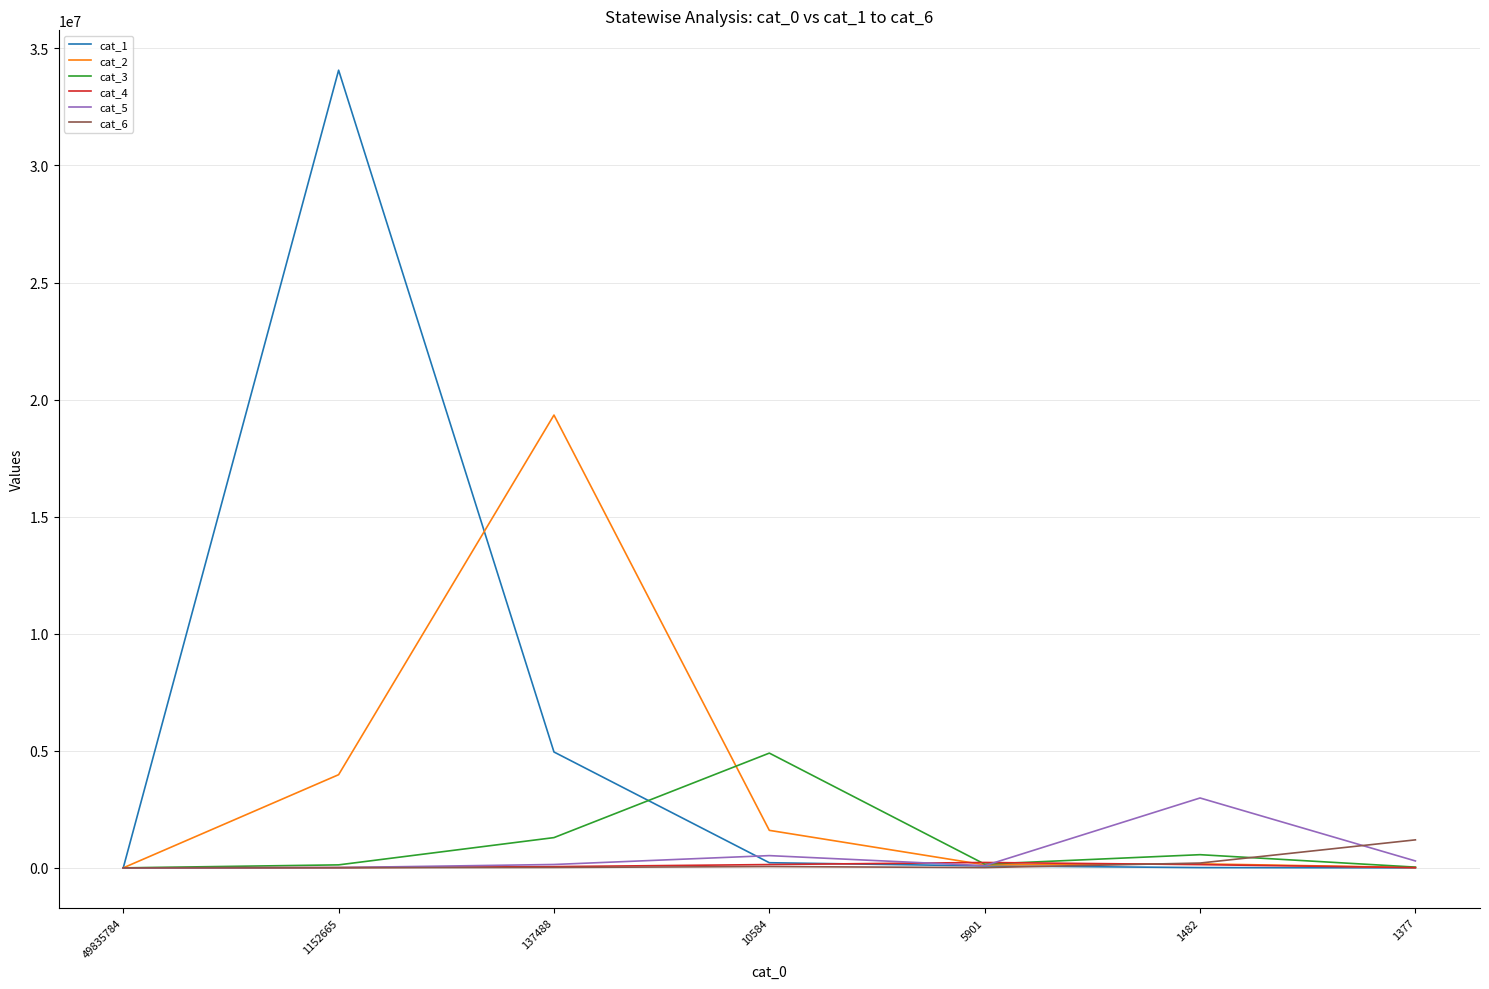

At which category does the chart reach its peak across all series?

1152665